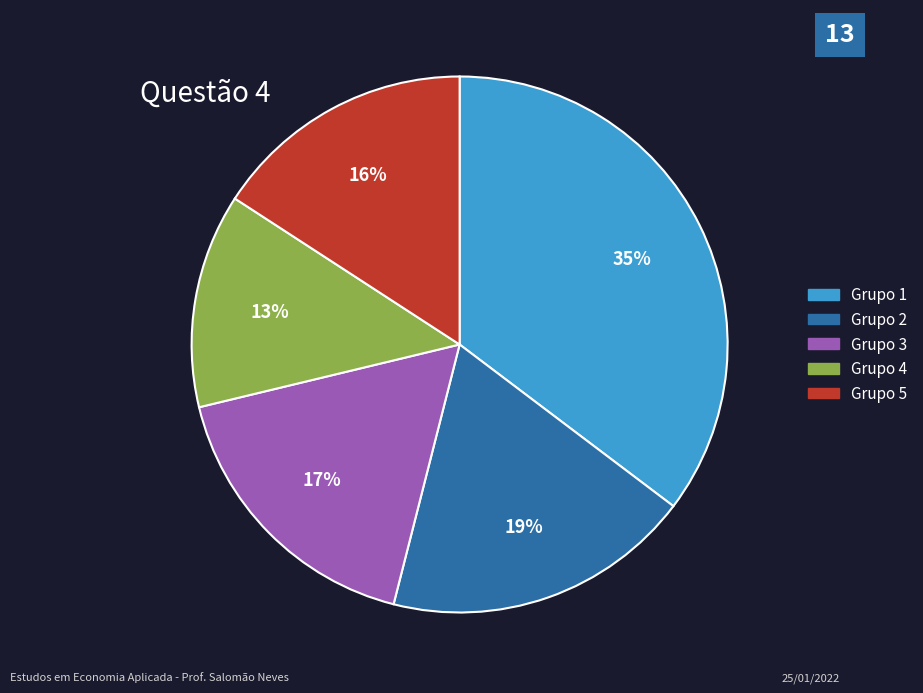

Does any single category account for the majority?

No